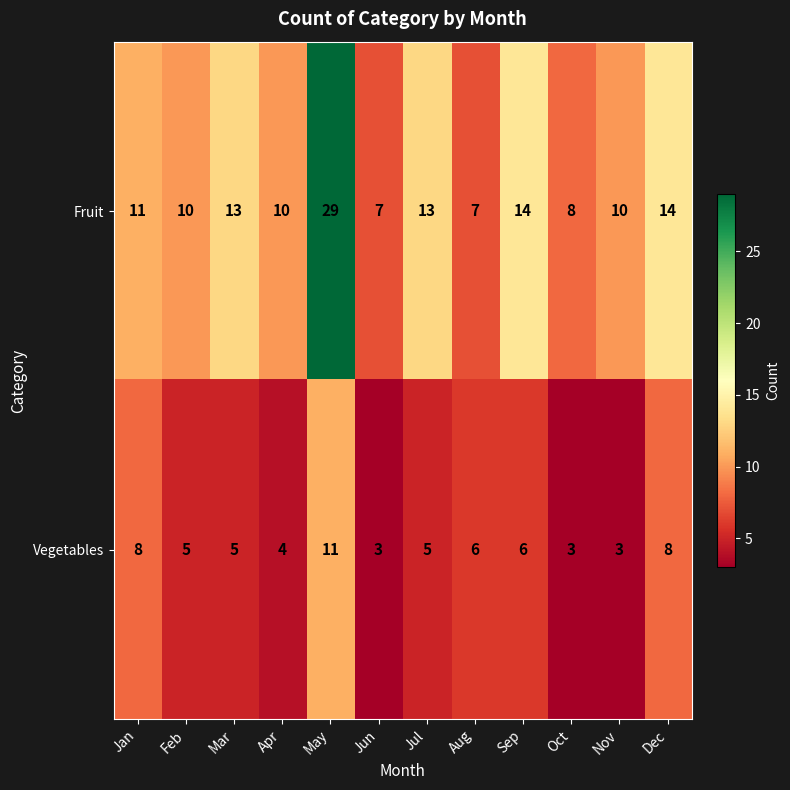

Reading right to left, list all the values displayed in this chart.

Fruit: Dec=14	Nov=10	Oct=8	Sep=14	Aug=7	Jul=13	Jun=7	May=29	Apr=10	Mar=13	Feb=10	Jan=11
Vegetables: Dec=8	Nov=3	Oct=3	Sep=6	Aug=6	Jul=5	Jun=3	May=11	Apr=4	Mar=5	Feb=5	Jan=8